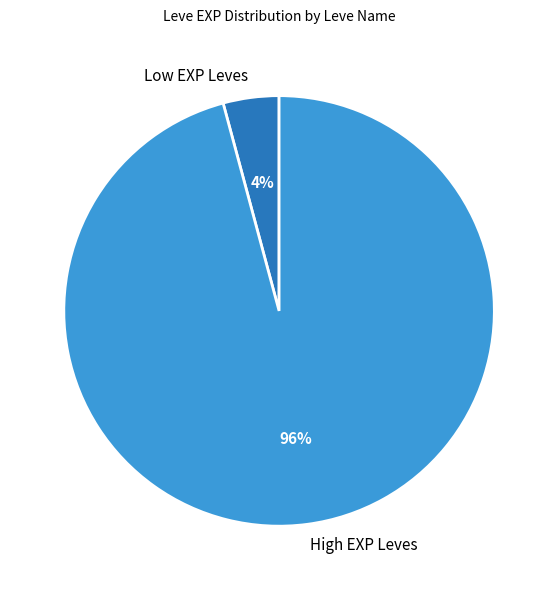

How many slices are in this pie chart?

2